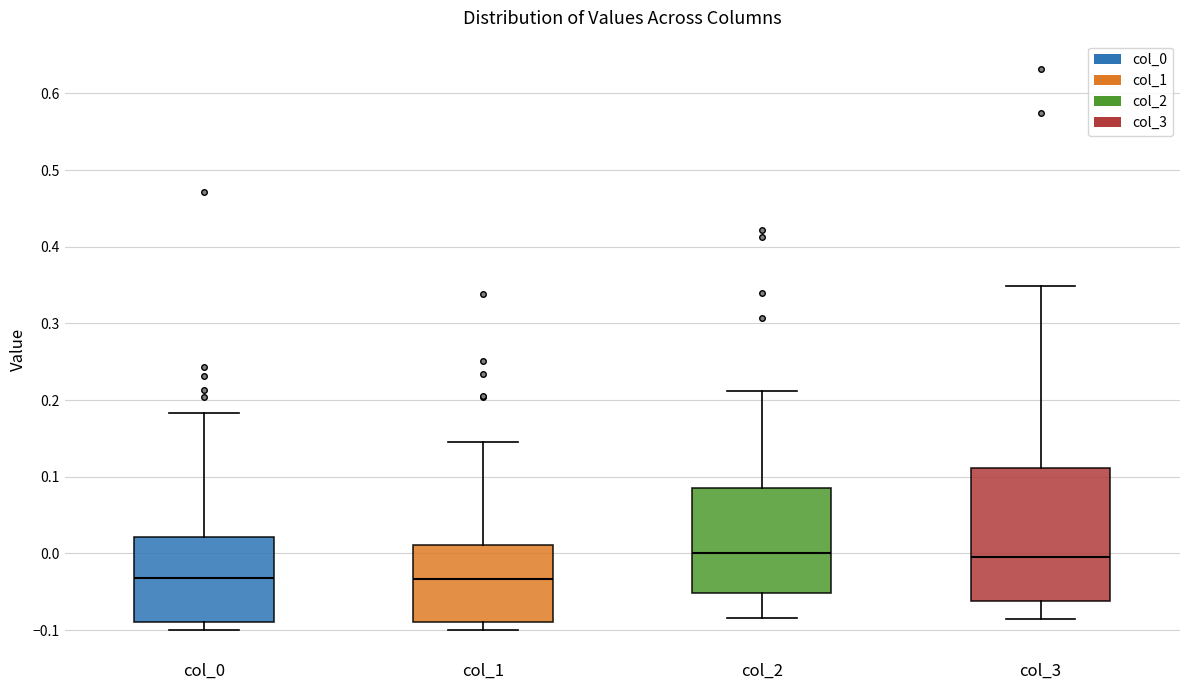

Where does the median line of the box for col_3 sit on the y-axis? The values are not printed on the chart, so give them approximately, as read against the axis.

-0.01